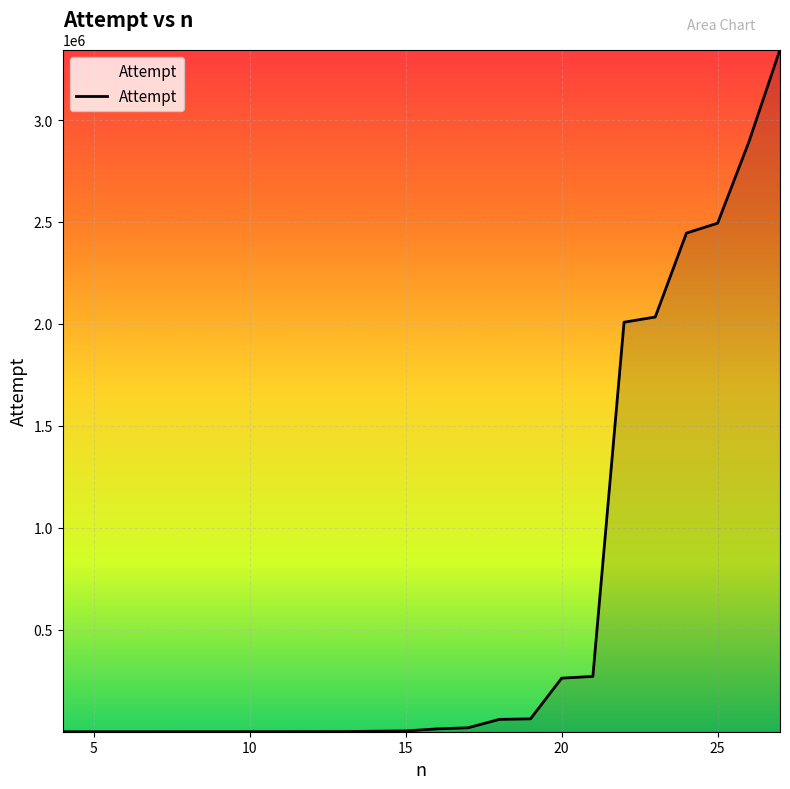

What is the difference between the maximum and minimum values?

3345901